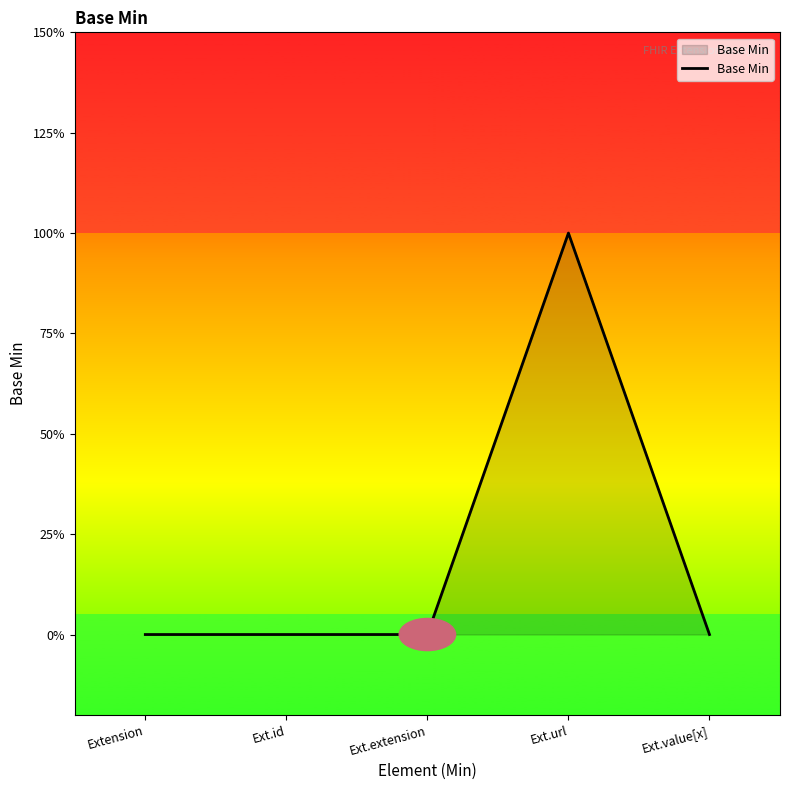

Where is the first local maximum?

Ext.url